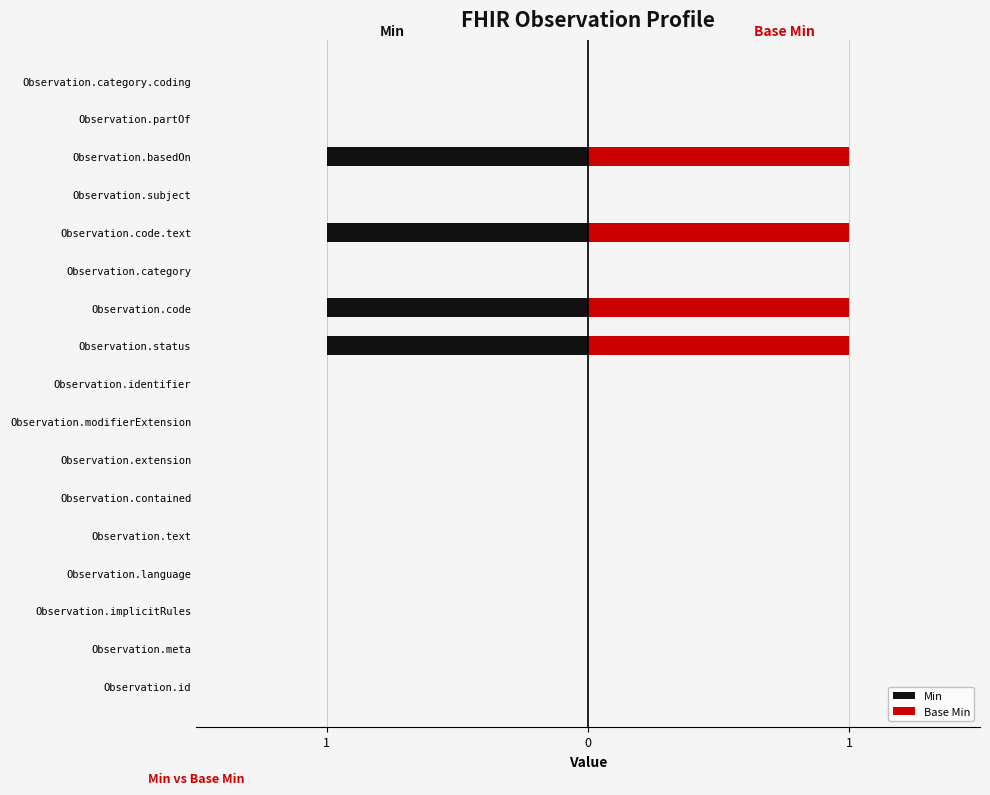

Which series has the widest spread of values?

Min